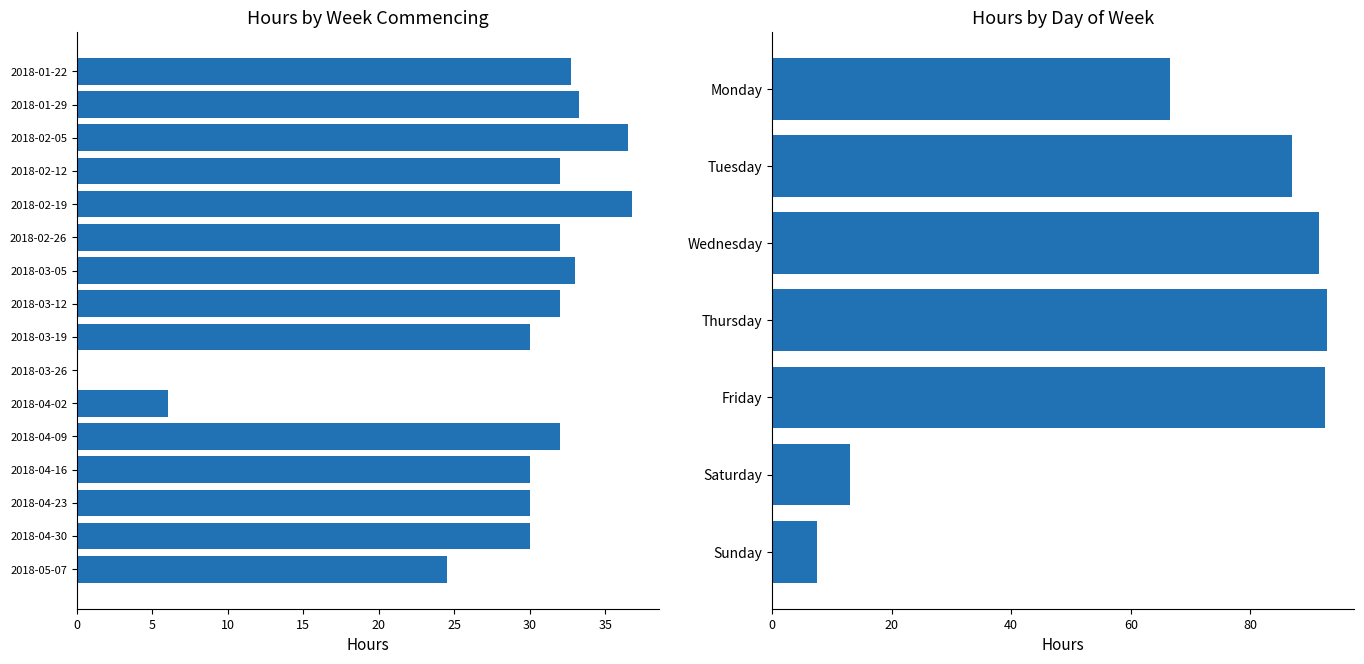

What is the change in value from 2018-02-19 to 2018-03-19?

-6.8